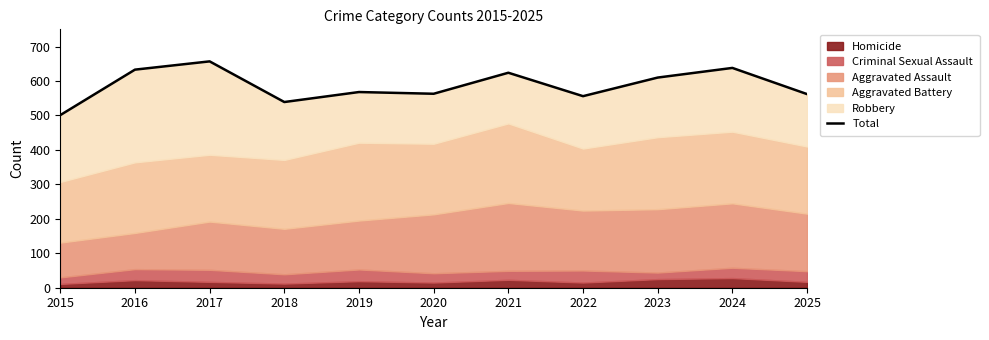

Reading right to left, extract all data points from this chart.

562	638	610	556	624	563	568	539	657	633	501